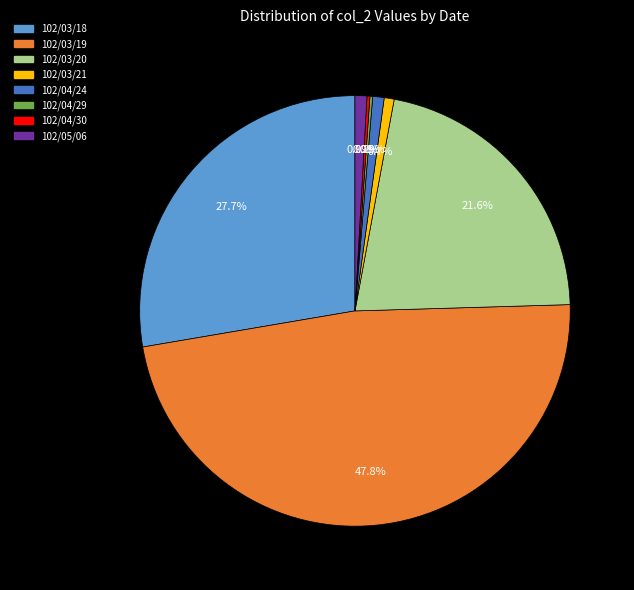

To the nearest percent, what is the difference between the 102/04/24 and 102/03/18 slice percentages?

27%